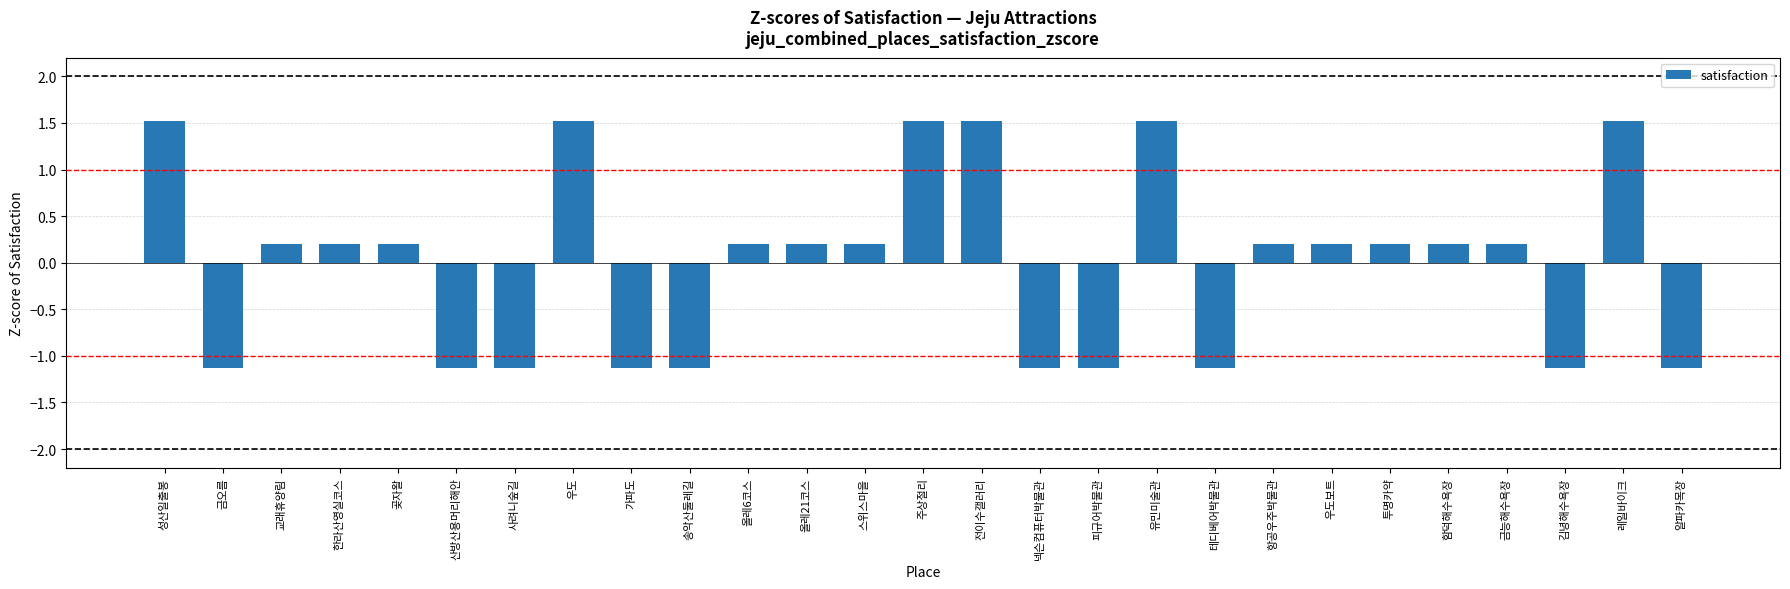

What is the value of the 7th bar from the left?

-1.1